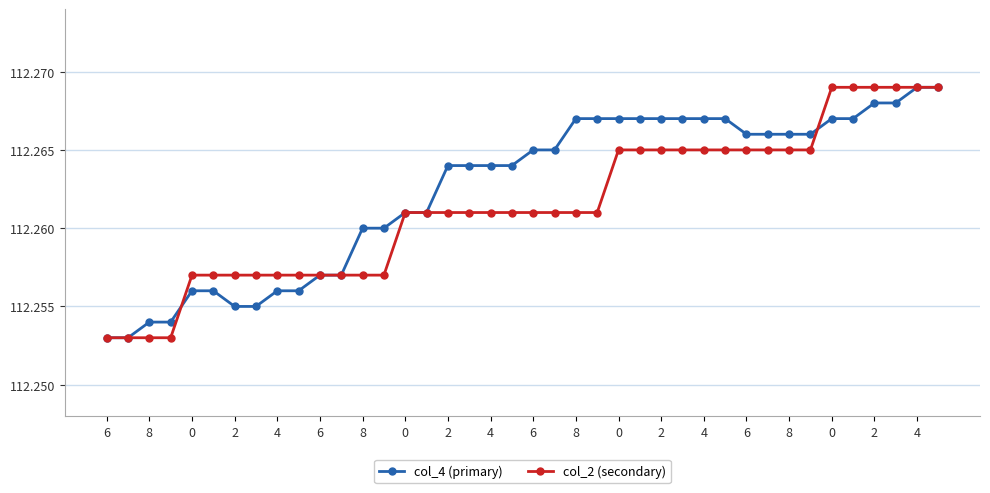

List the series in order of their overall mean, highest first.

col_4 (primary), col_2 (secondary)